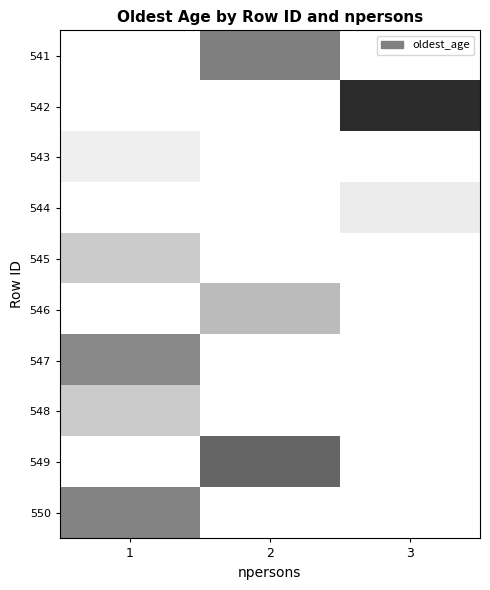

Count the number of categories in the chart.

3